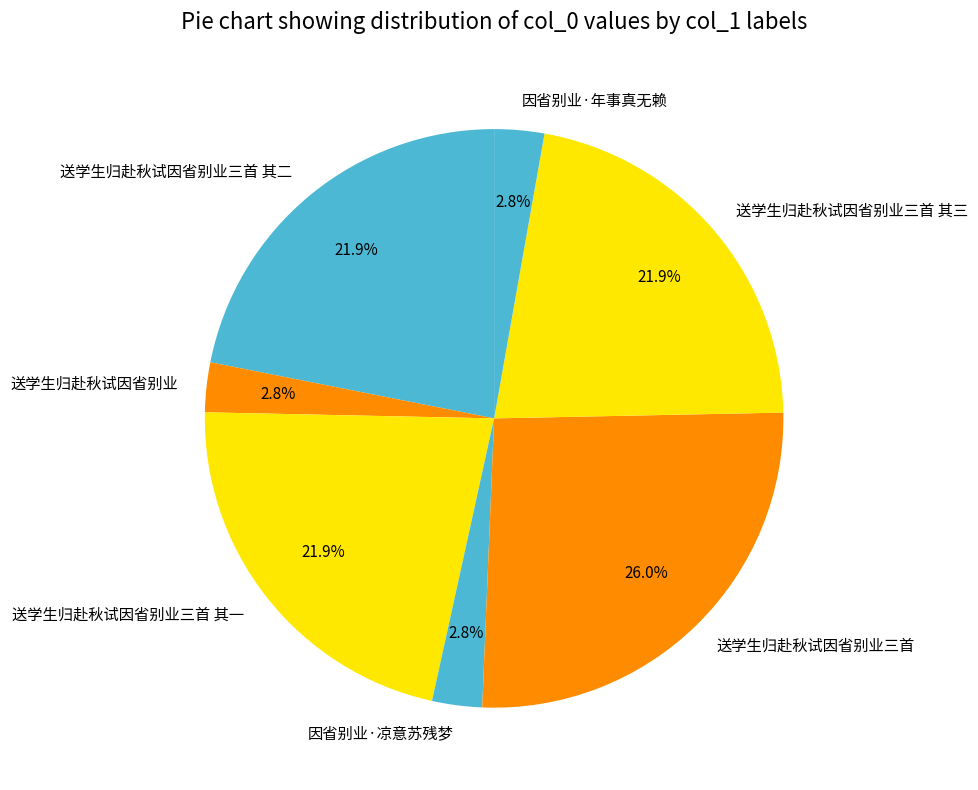

What is the total percentage of 因省别业·凉意苏残梦 and 送学生归赴秋试因省别业三首?

28.8%